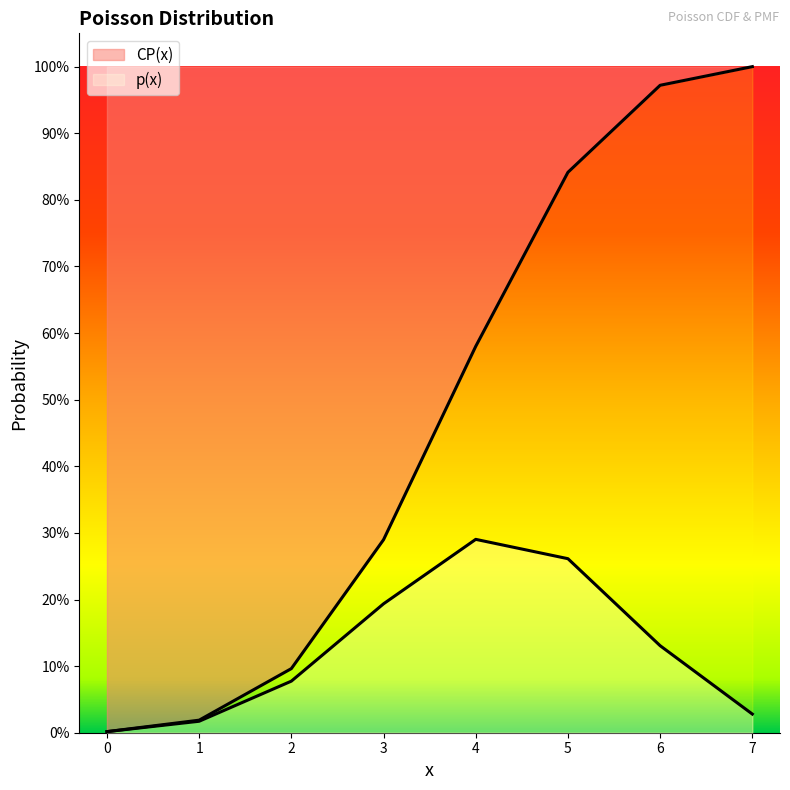

What are all the series names shown in the legend?

p(x), CP(x)